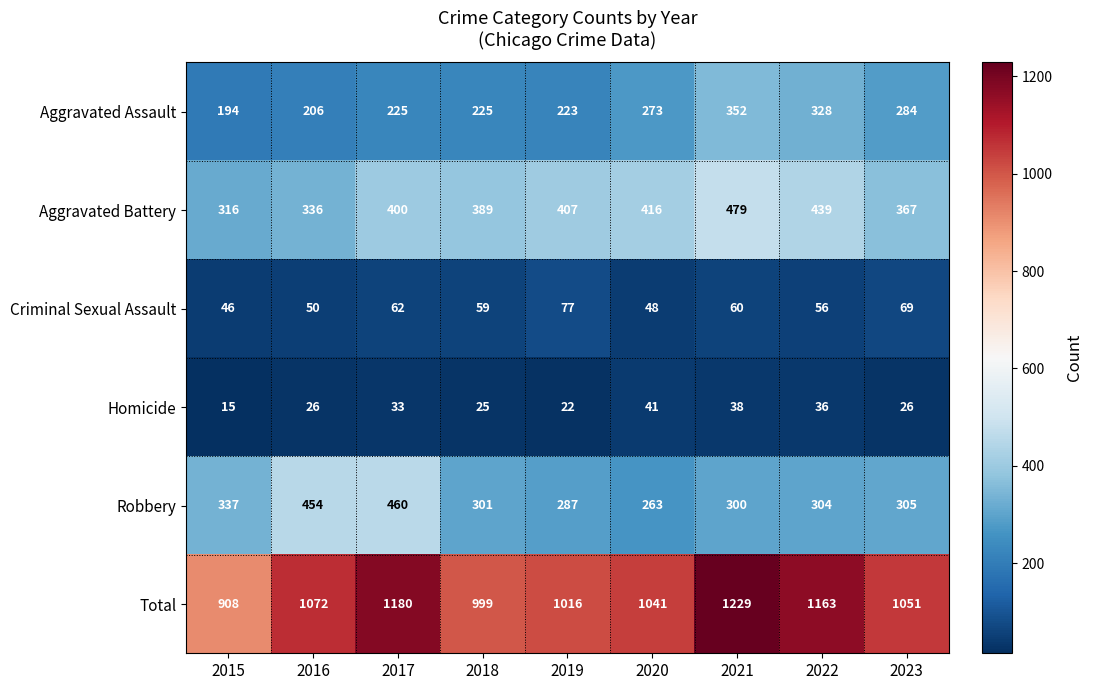

At which label does Robbery first exceed 304?

2015